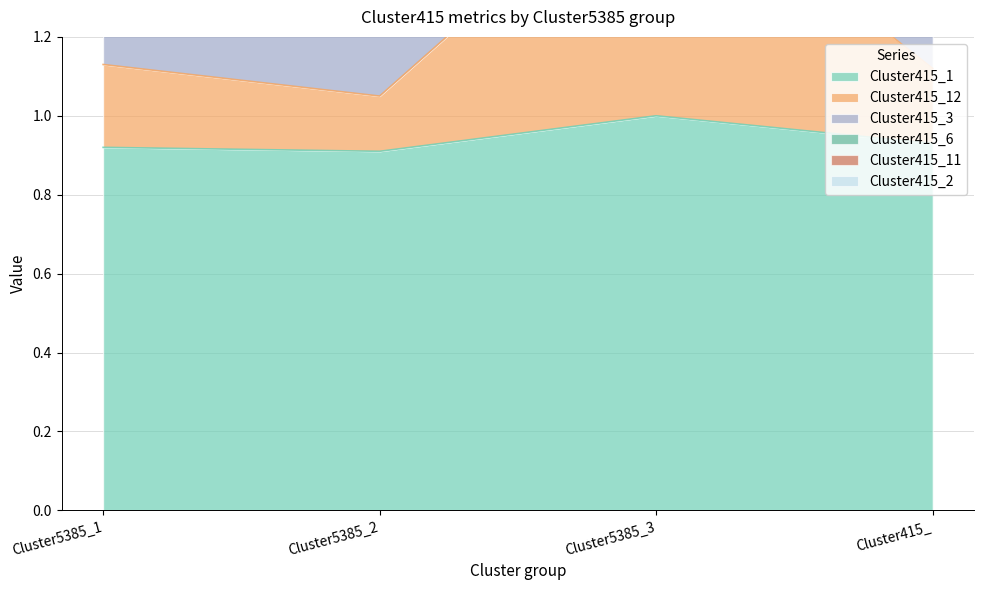

Which series has the largest total across all categories?

Cluster415_2